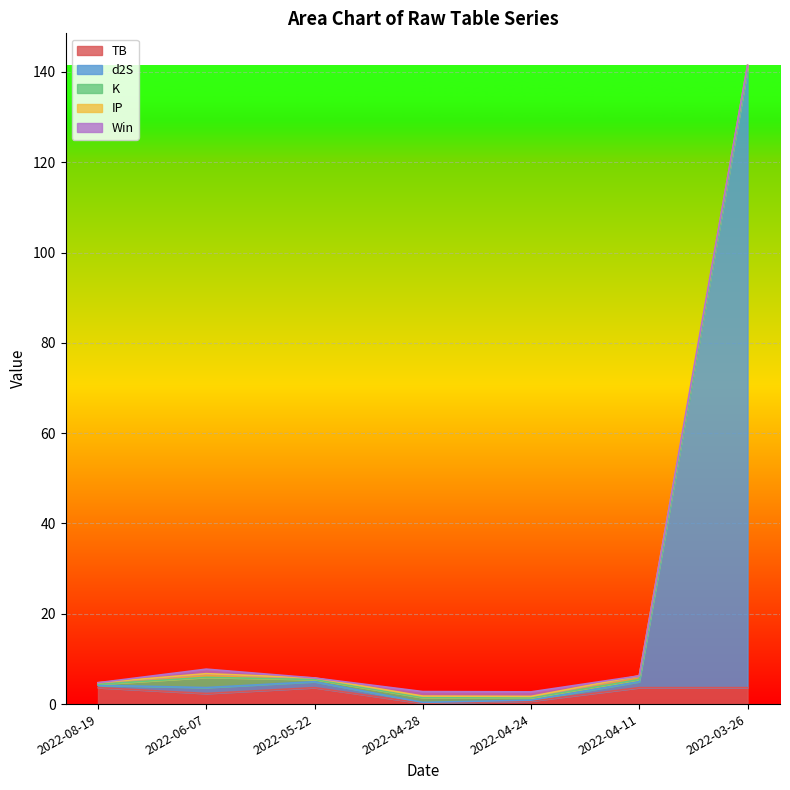

At how many categories does at least one series exceed 47?

1